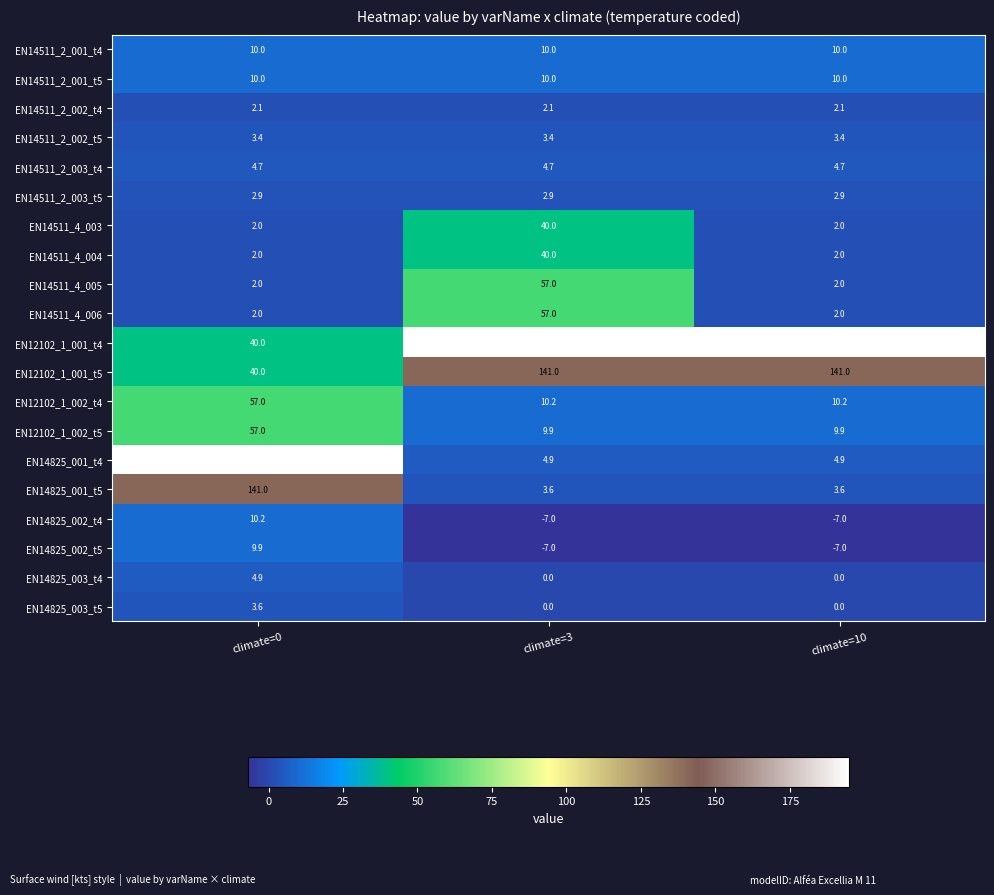

What is the greatest value displayed?

195.0